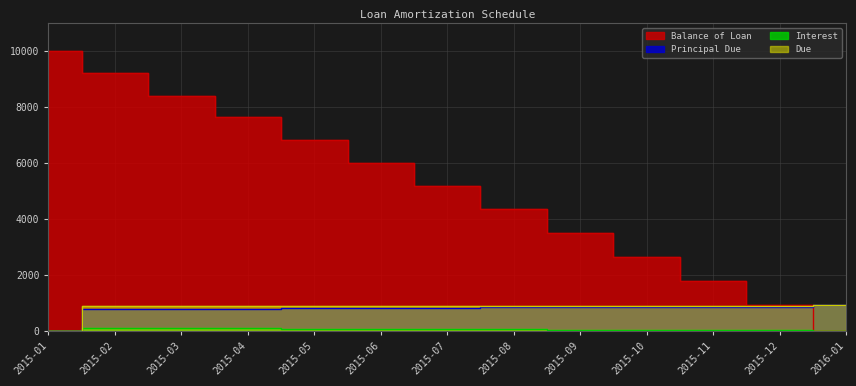

What is the value of the Interest point at the 5th from the left?

75.3